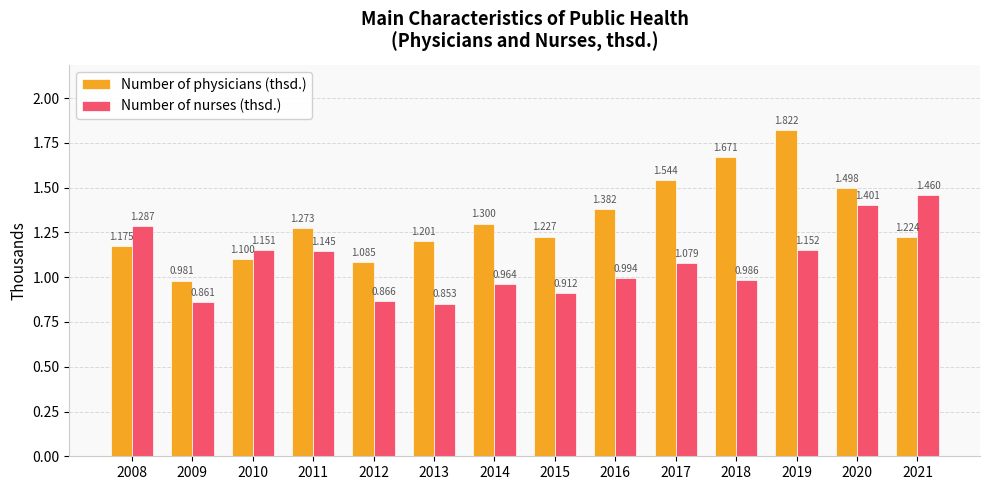

Which category has the highest value across all series?

2019